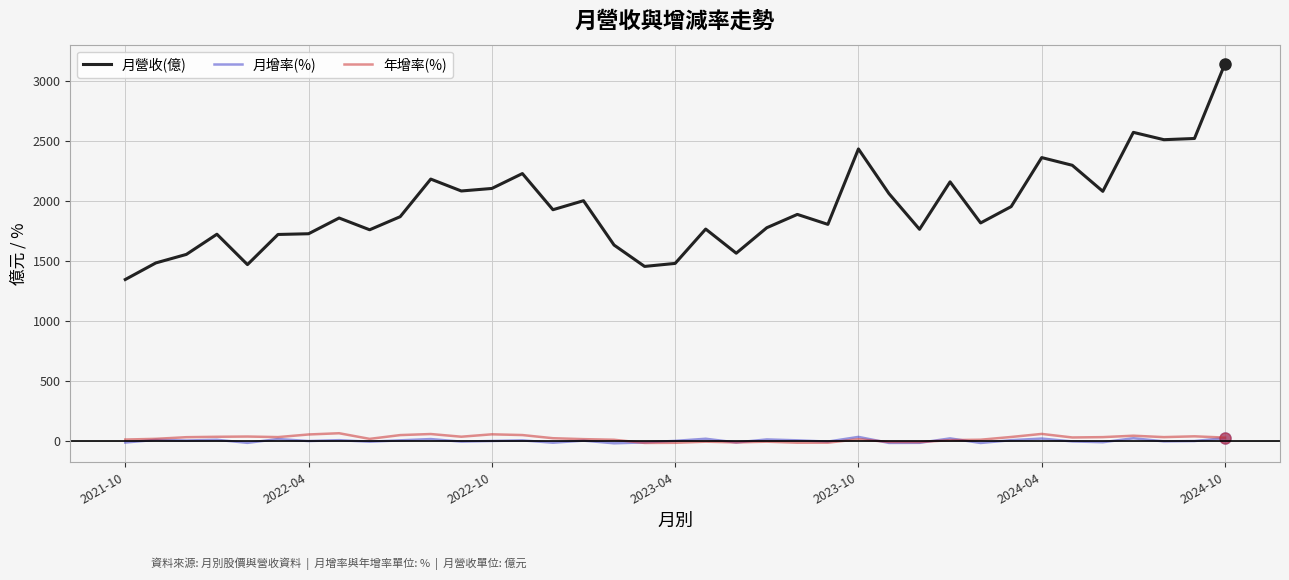

True or false: 月營收(億) and 年增率(%) intersect in this chart.

False